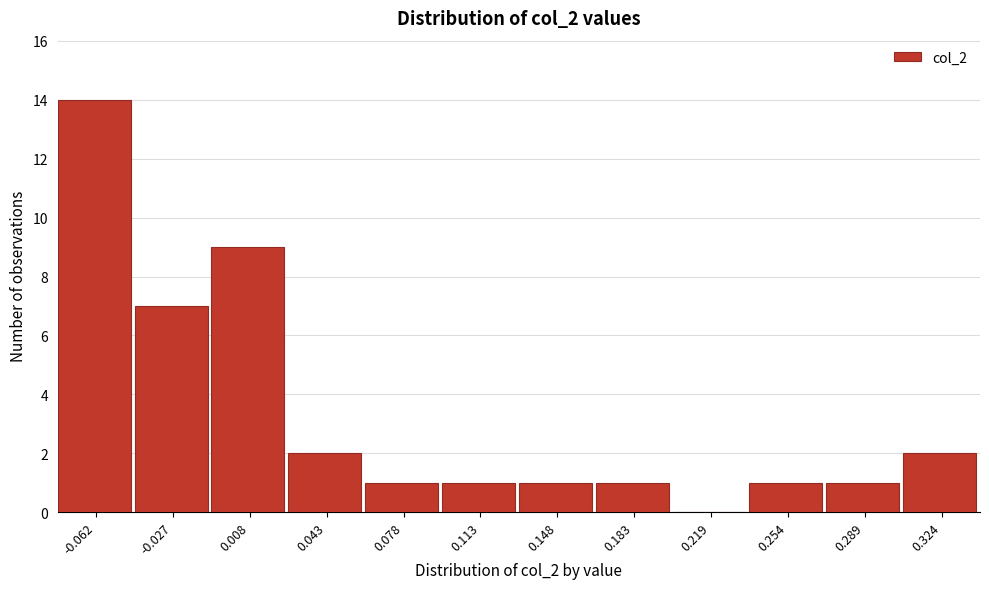

Reading left to right, transcribe this chart: for each bar, give the range it covers on the x-axis and its height. Neither the bar edges nor the heights are printed on the chart, so give them approximately, as read against the axes.

-0.080 to -0.045: 14
-0.045 to -0.010: 7
-0.010 to 0.025: 9
0.025 to 0.060: 2
0.060 to 0.095: 1
0.095 to 0.130: 1
0.130 to 0.165: 1
0.165 to 0.200: 1
0.200 to 0.235: 0
0.235 to 0.270: 1
0.270 to 0.305: 1
0.305 to 0.340: 2